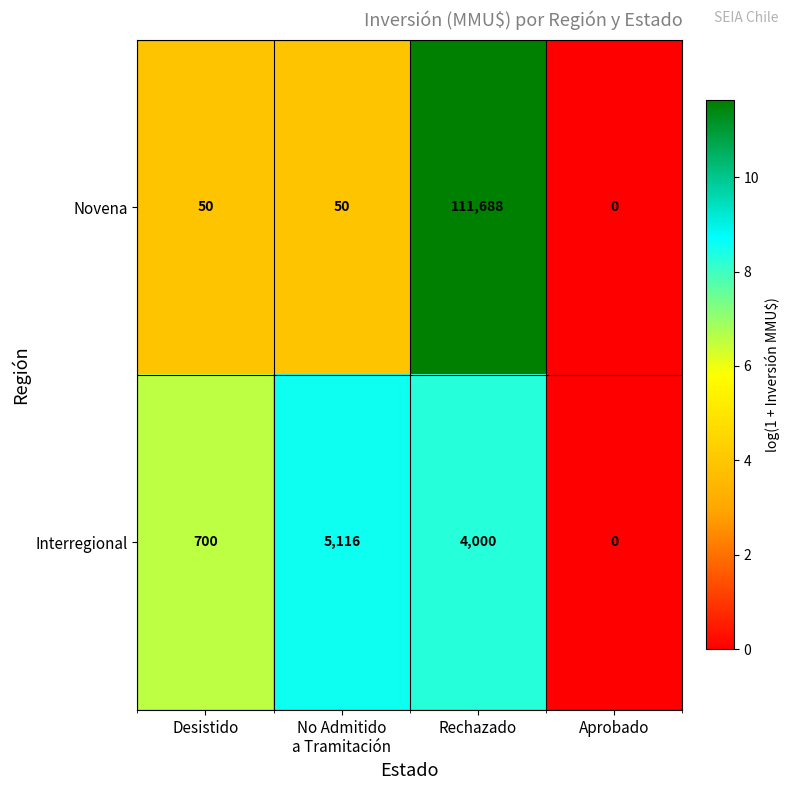

Rank the series by their maximum value, from lowest to highest.

Interregional, Novena